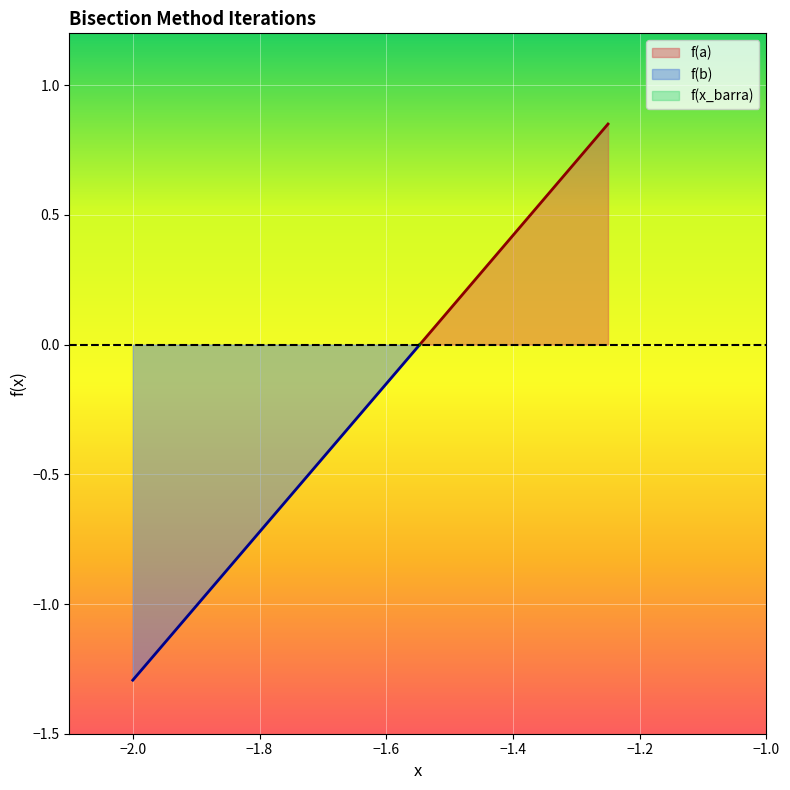

What are all the series names shown in the legend?

f(a), f(b), f(x_barra)